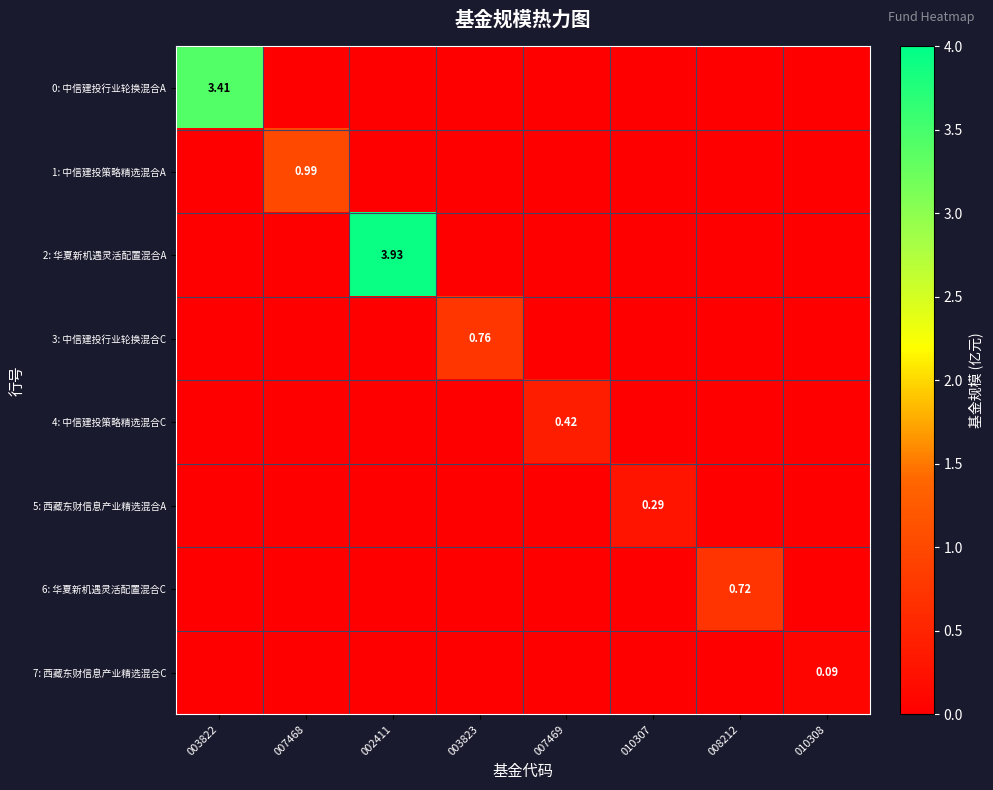

At which category is the sum across all series the highest?

002411